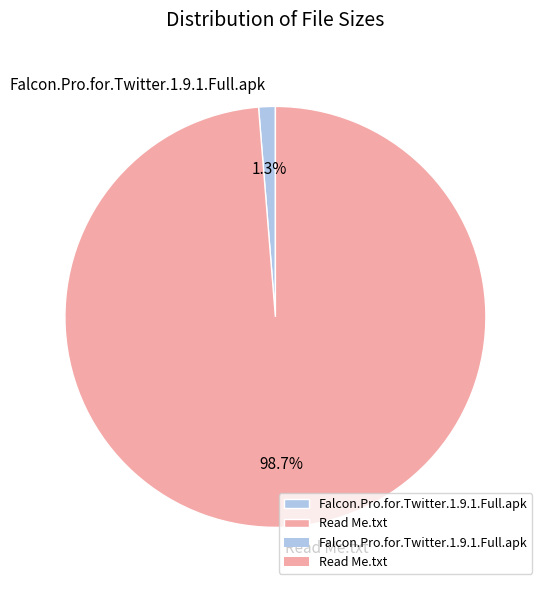

Is there any slice that represents more than half of the pie?

Yes